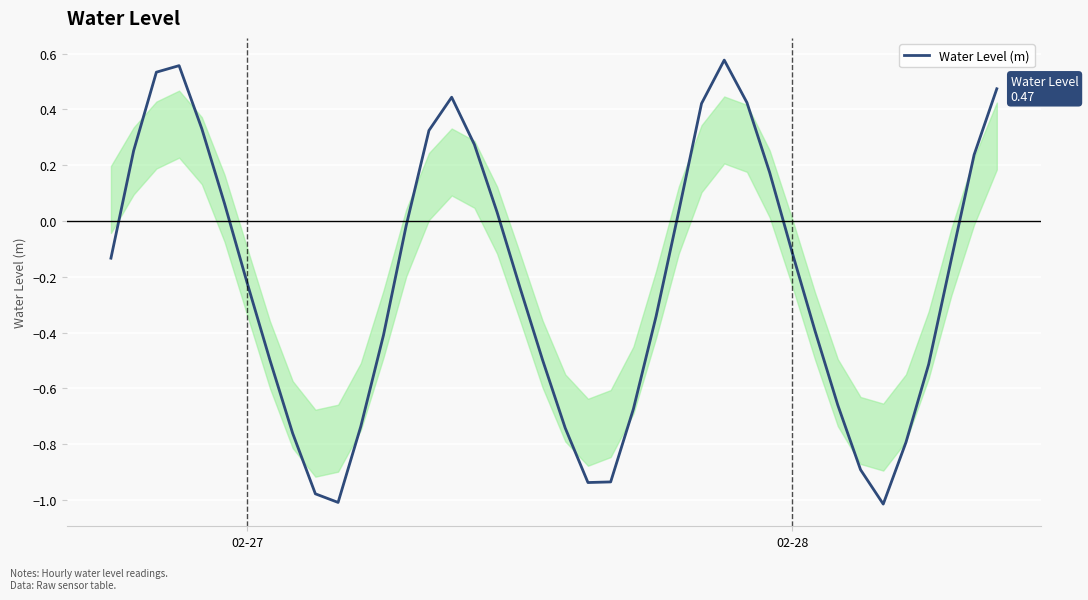

How many positive values are there?

16